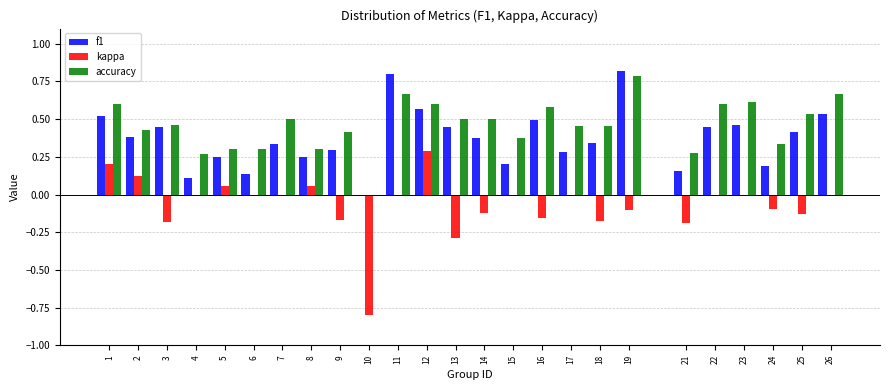

What is the sum of the f1 values at 2 and 19?

1.2